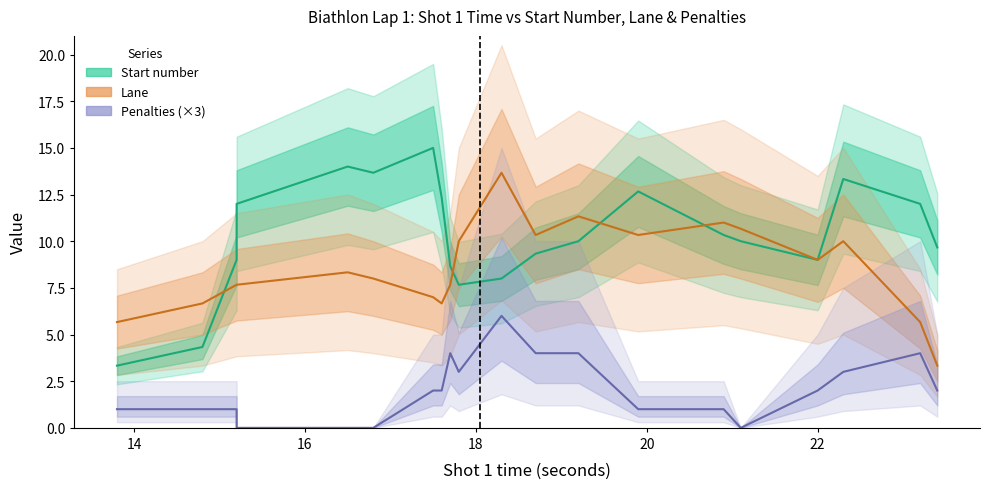

True or false: Penalties has more than 0 points higher than both neighbors.

True